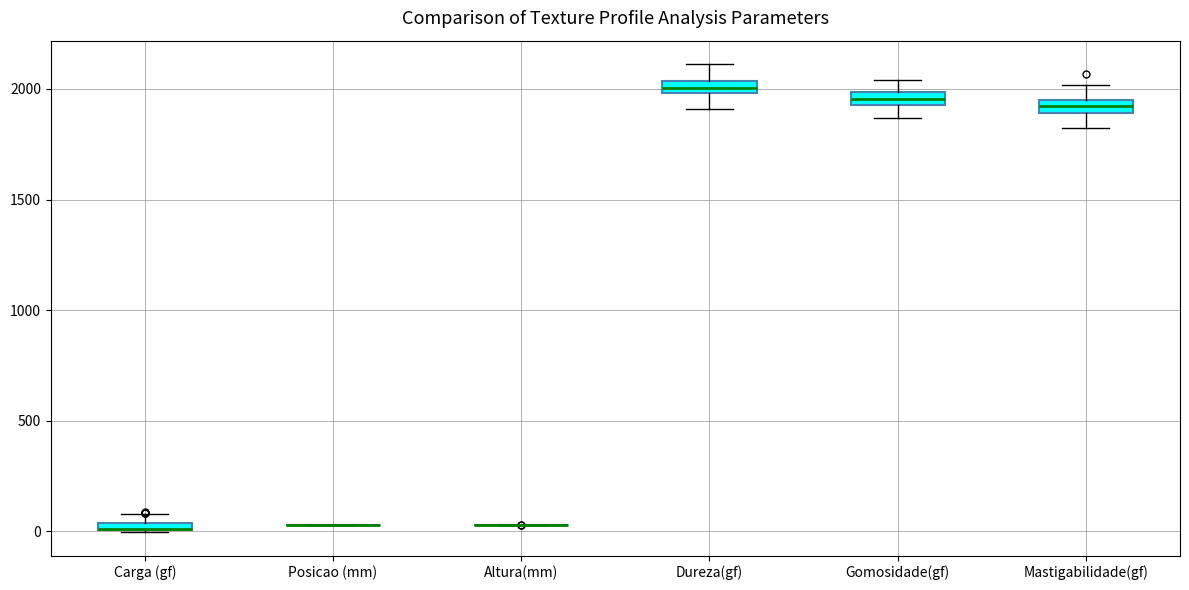

Where is the upper edge of the box for Gomosidade(gf) on the y-axis? The values are not printed on the chart, so give them approximately, as read against the axis.

2000